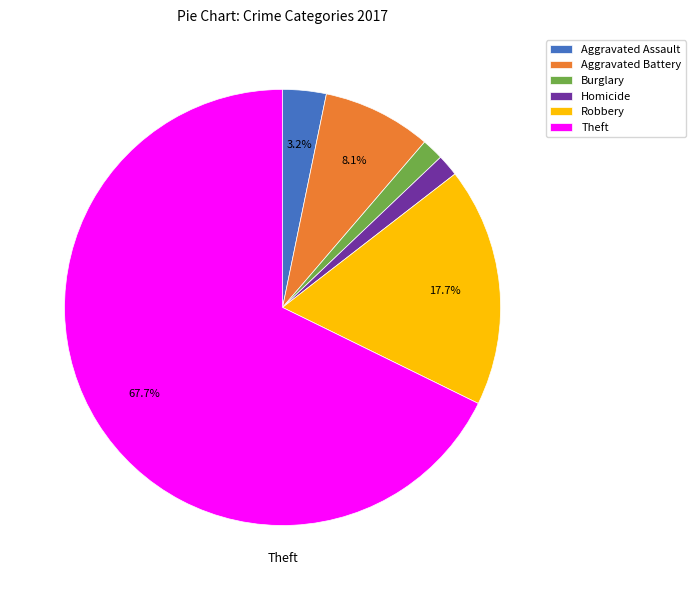

To the nearest percent, what is the difference between the Aggravated Assault and Burglary slice percentages?

2%